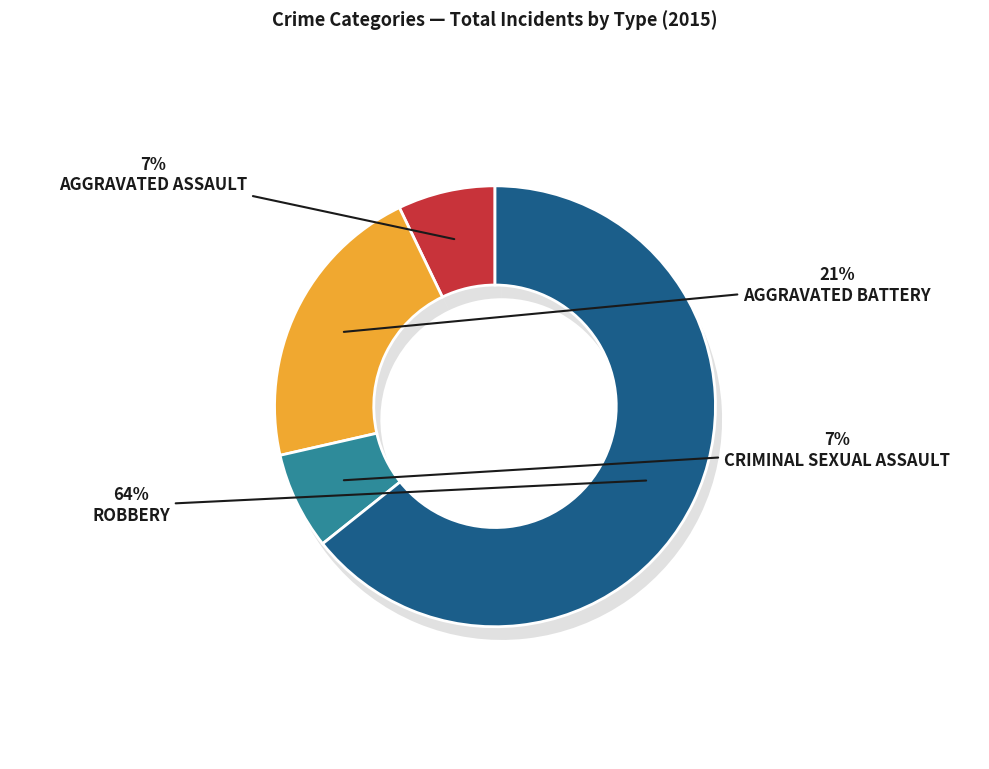

Which has a higher value, Aggravated Assault or Robbery?

Robbery